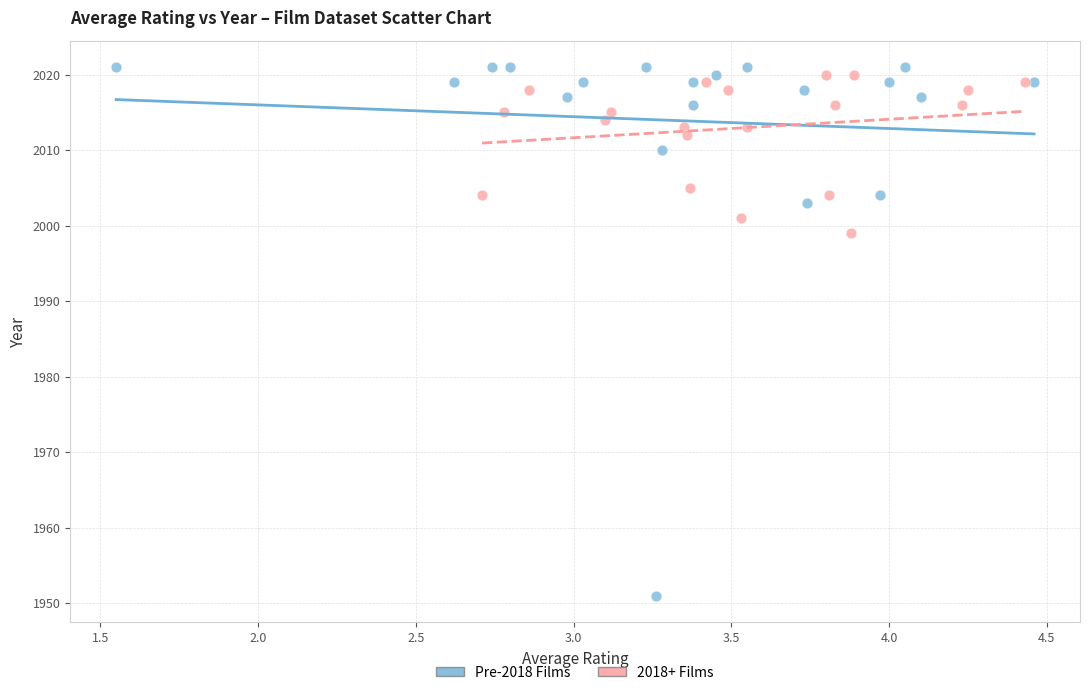

Which series reaches the maximum Y coordinate?

Pre-2018 Films